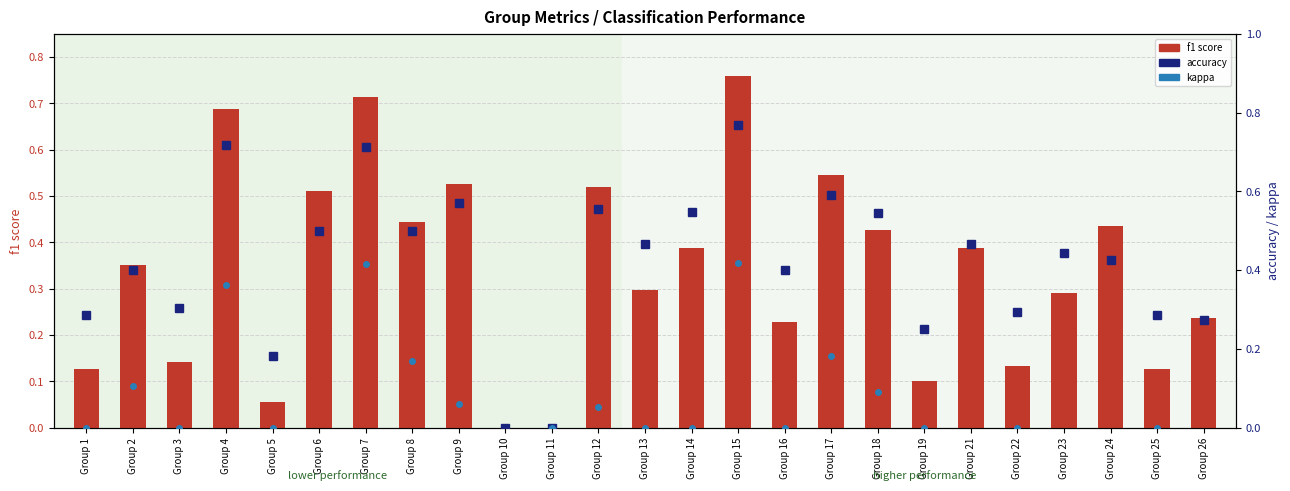

What is the approximate value of f1 score at Group 4?

0.7